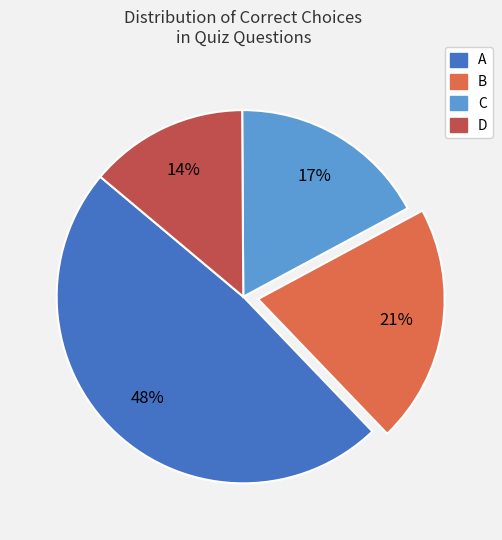

Combined, do A and B account for over 50%?

Yes